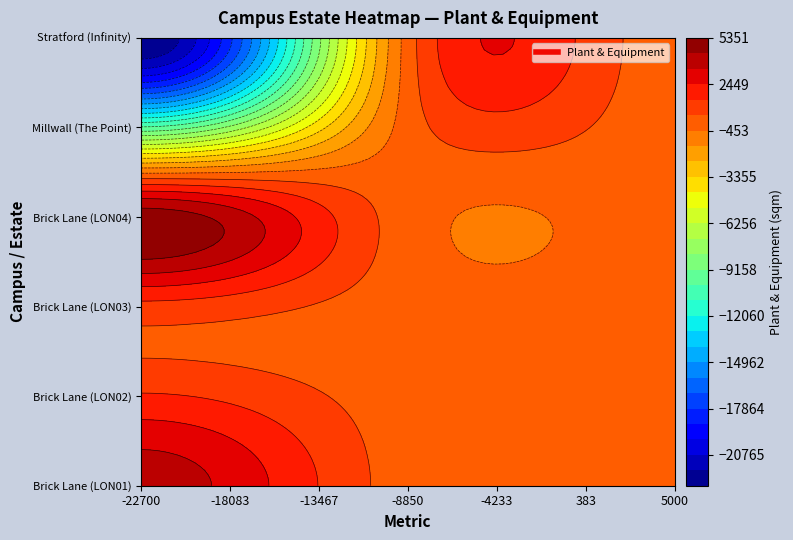

What is the total value across all series at 1?

-32700